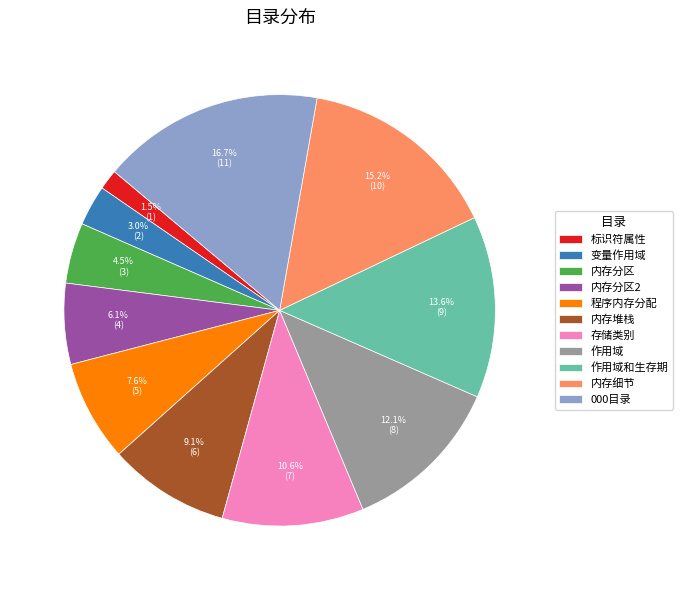

Count the number of slices in the pie.

11